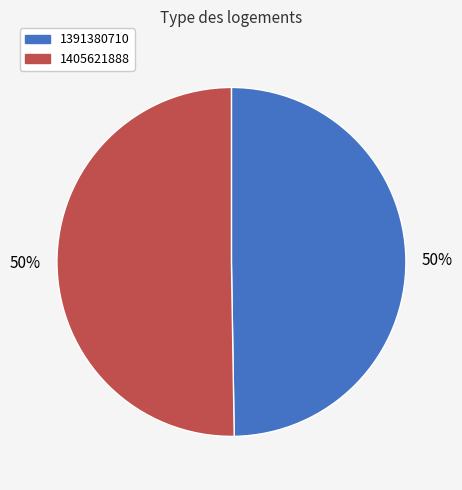

What percentage is the 1405621888 slice, to the nearest percent?

50%